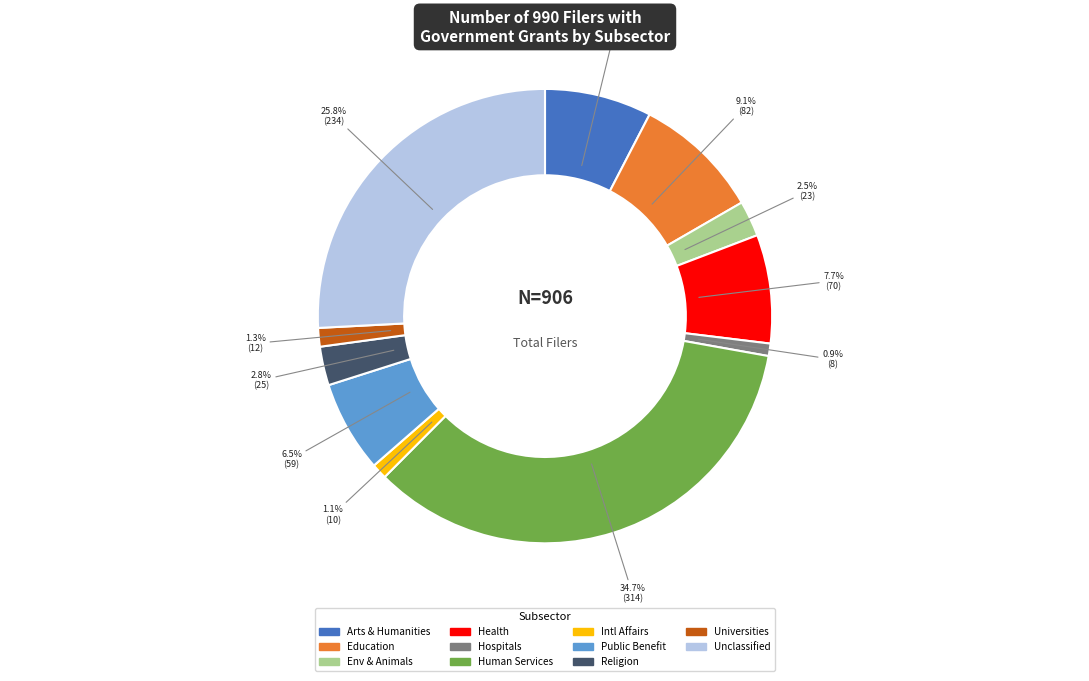

Which has a higher value, Universities or Health?

Health